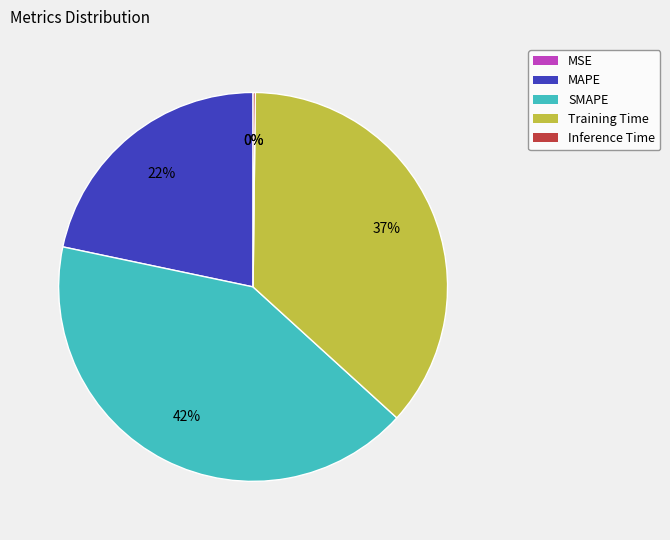

Which has a higher value, Training Time or MAPE?

Training Time